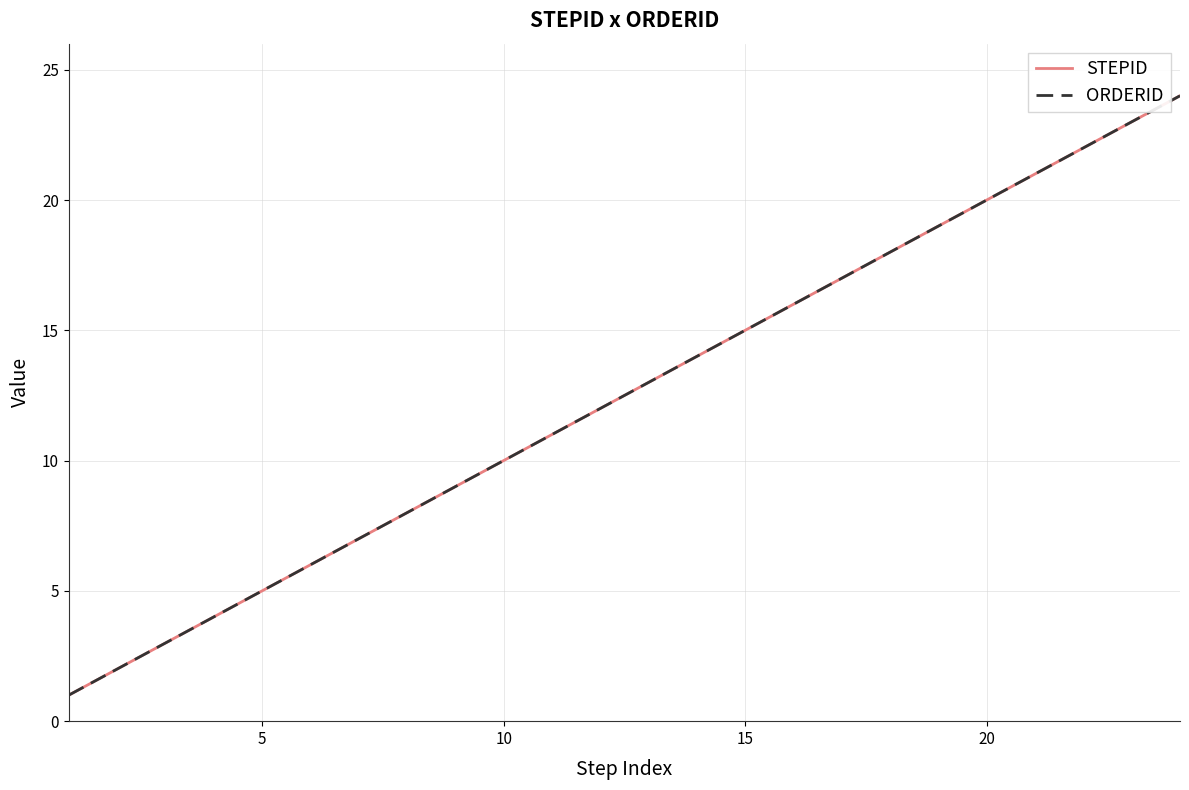

What is the average value of the ORDERID series?

12